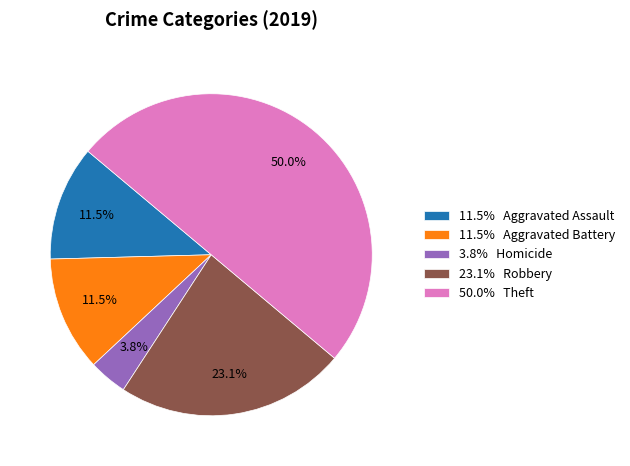

How many slices are in this pie chart?

5